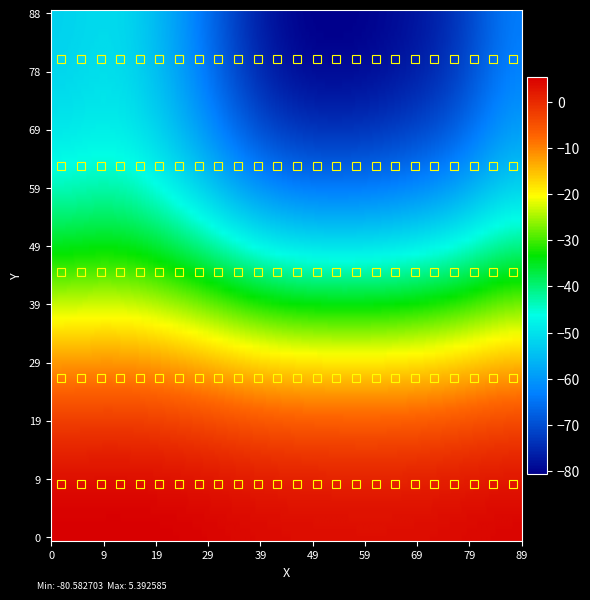

At which category is the sum across all series the highest?

4